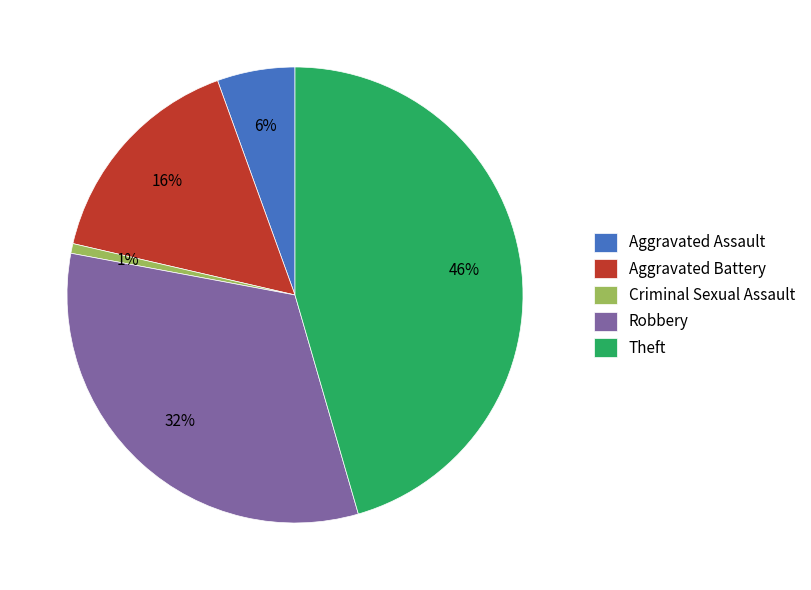

Which category has the smallest portion of the pie?

Criminal Sexual Assault